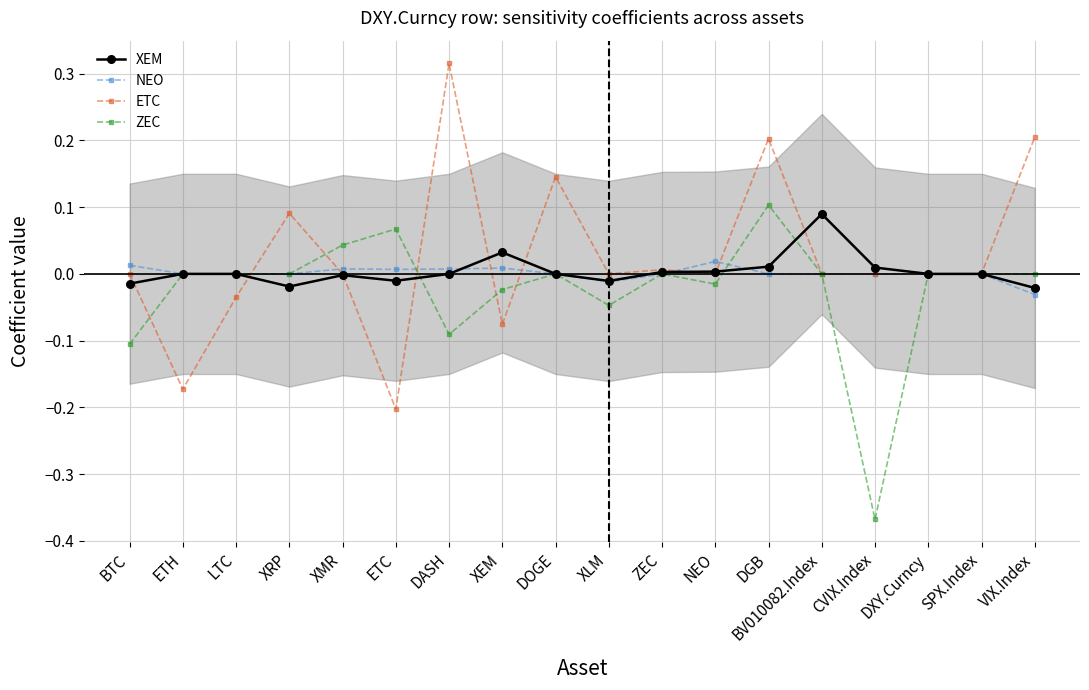

Which series has the largest range (max minus min)?

ETC